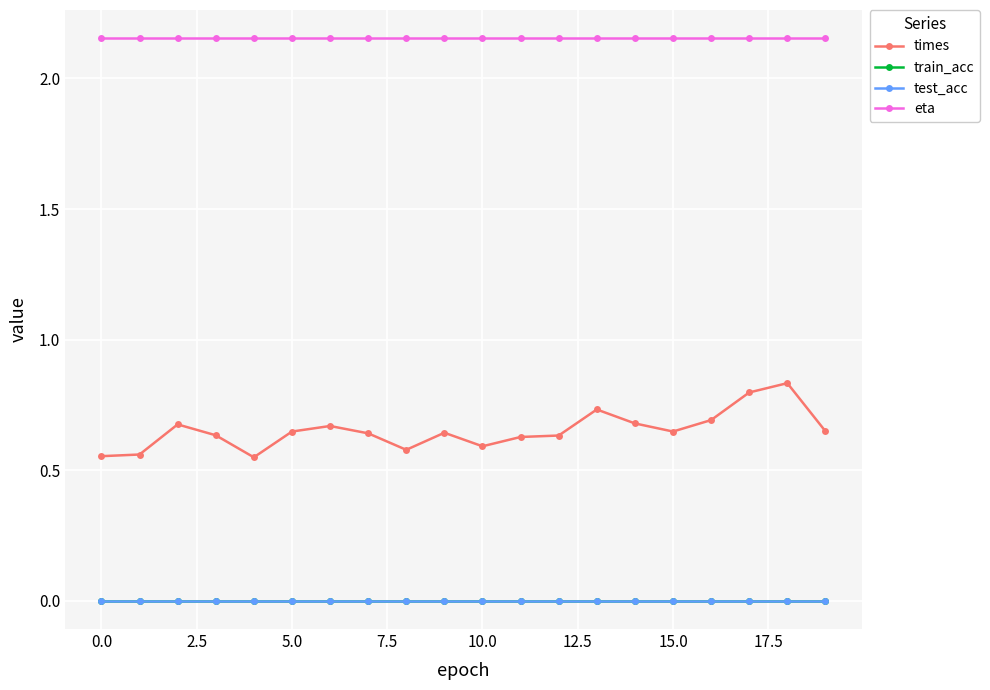

Does the chart have visible grid lines?

Yes